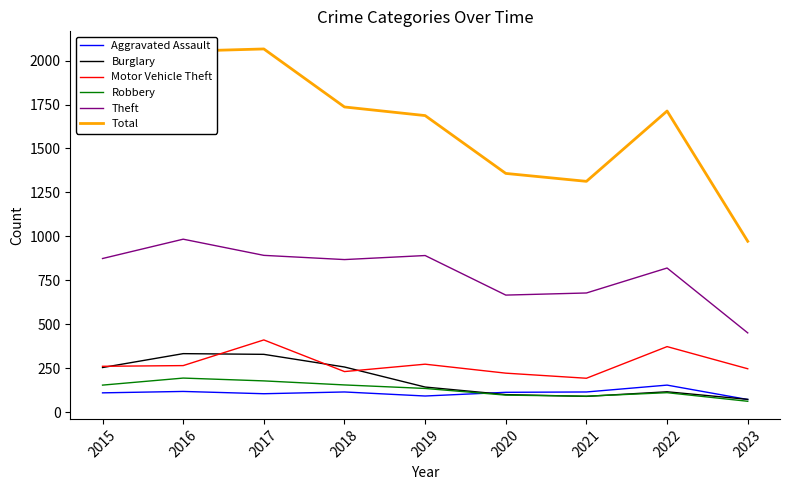

Is the value of Robbery at 2015 greater than the value of Burglary at 2017?

No